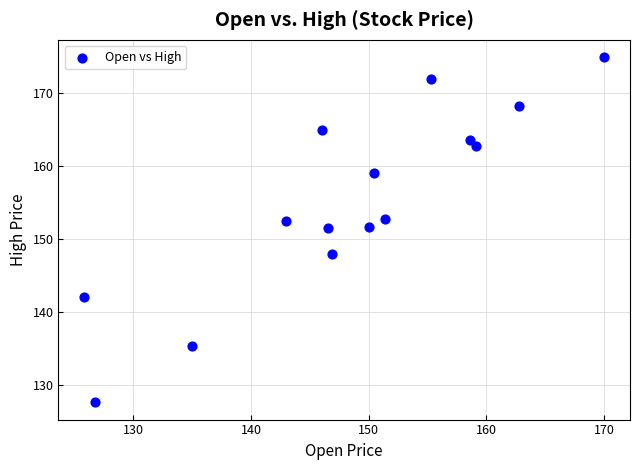

What is the range of Y values (max minus min)?

47.4